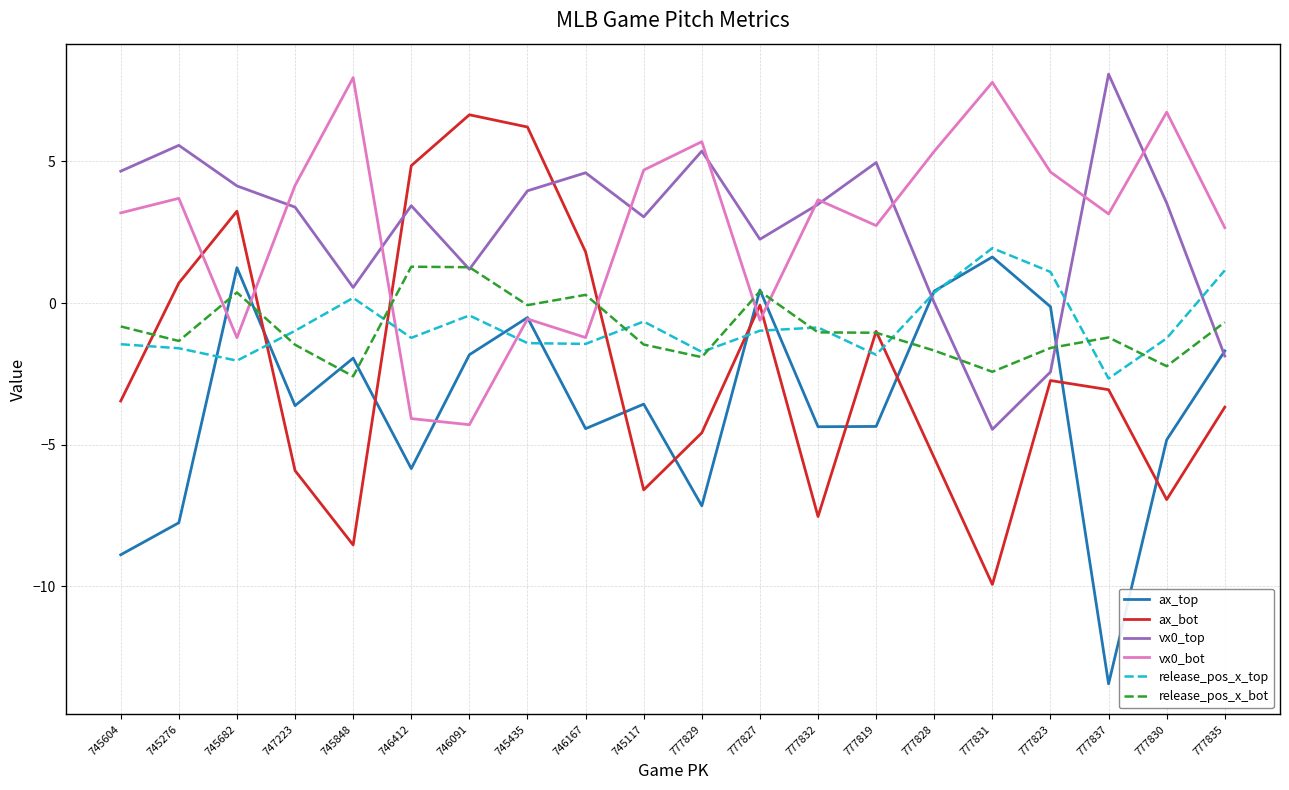

Between 777828 and 777837, which series saw the biggest shift?

ax_top